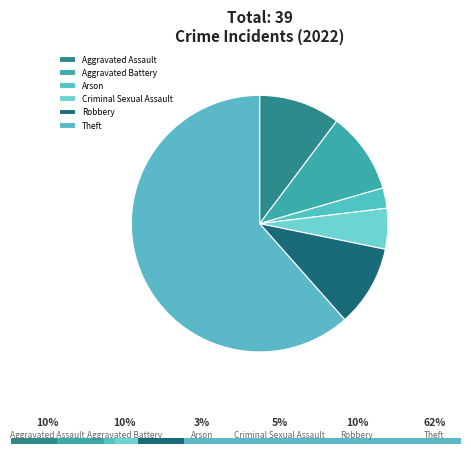

Is Criminal Sexual Assault the majority of the pie?

No